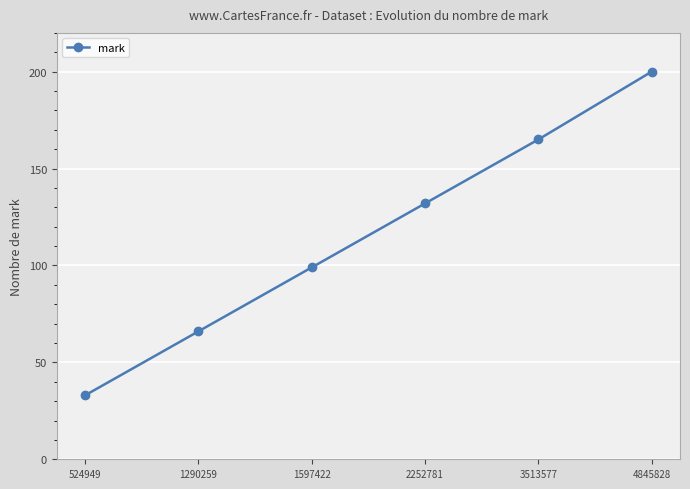

Rank the categories by value from lowest to highest.

524949, 1290259, 1597422, 2252781, 3513577, 4845828